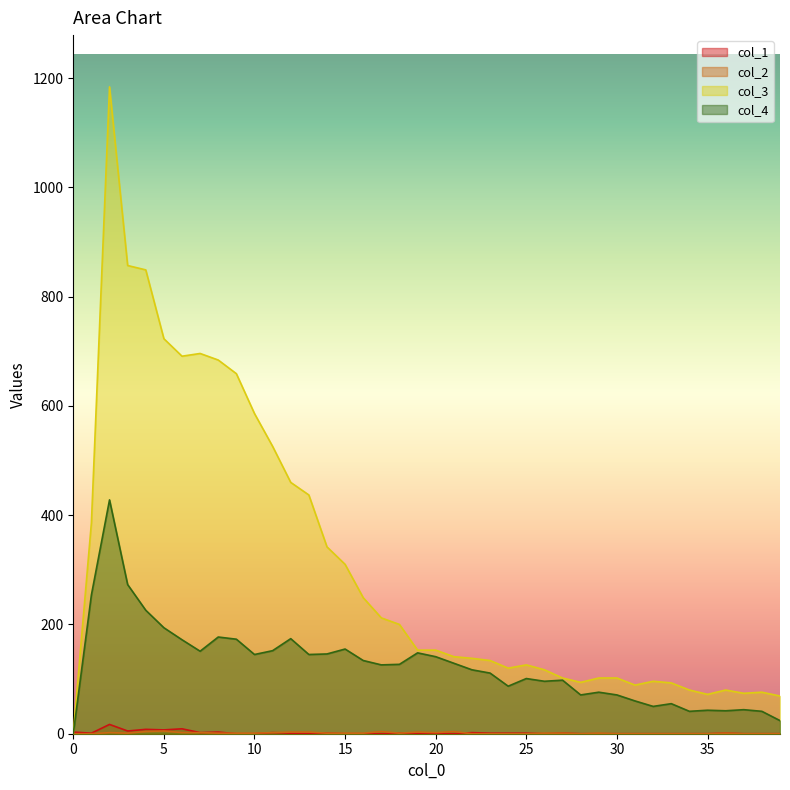

What is the greatest value displayed?

1184